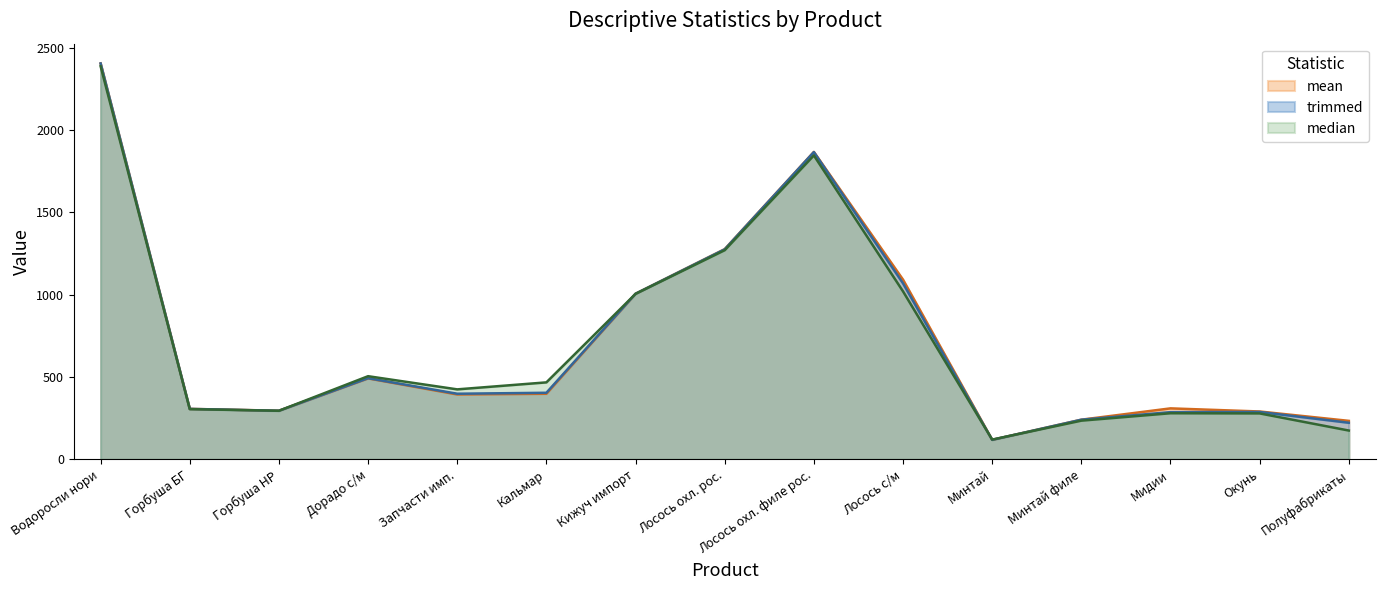

Which category has the highest value across all series?

Водоросли нори